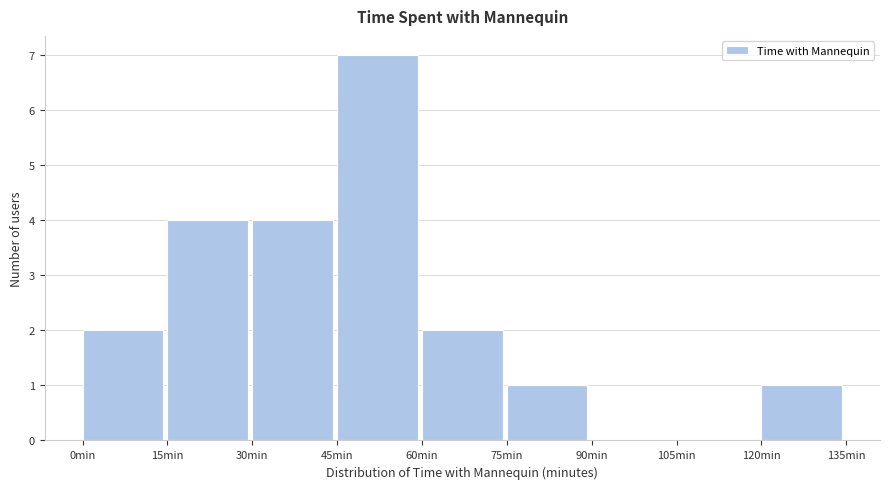

Which range on the x-axis has the tallest bar?

45 to 60